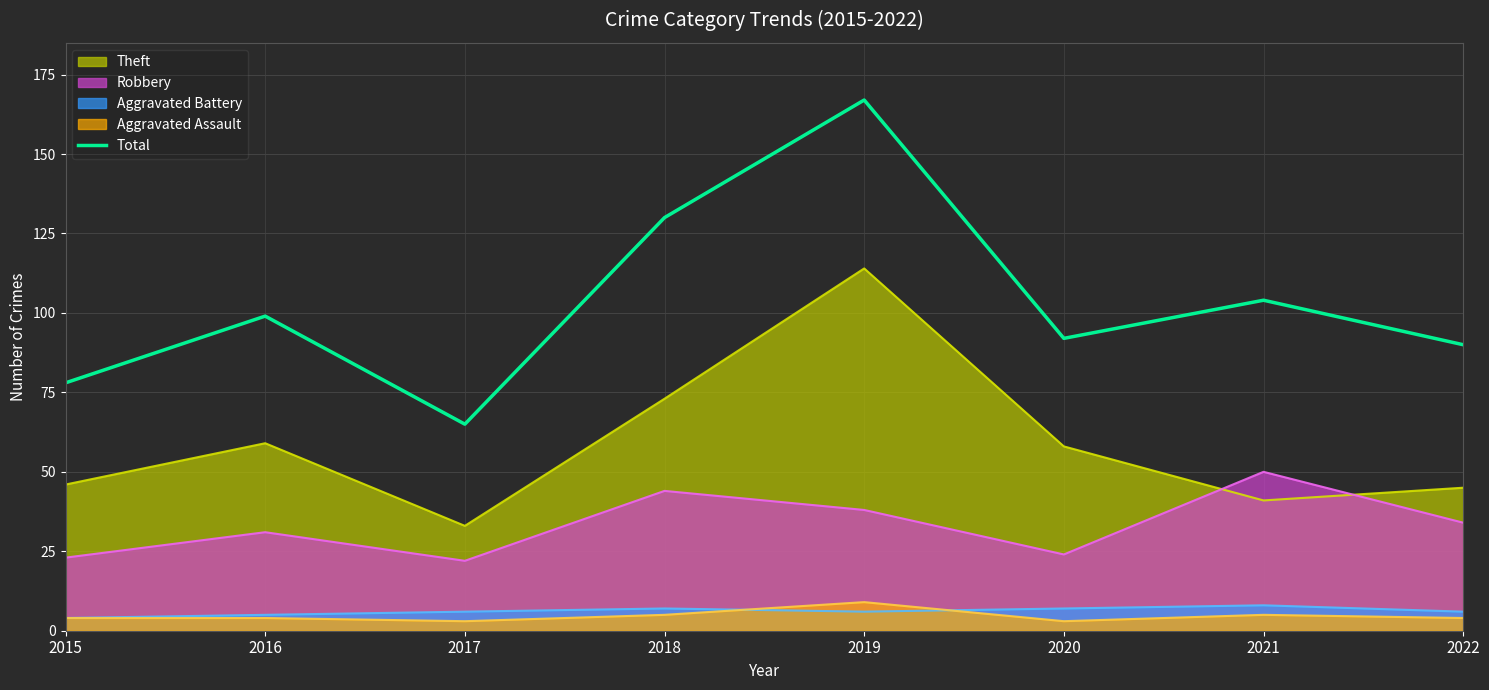

How many lines are shown in the chart?

5